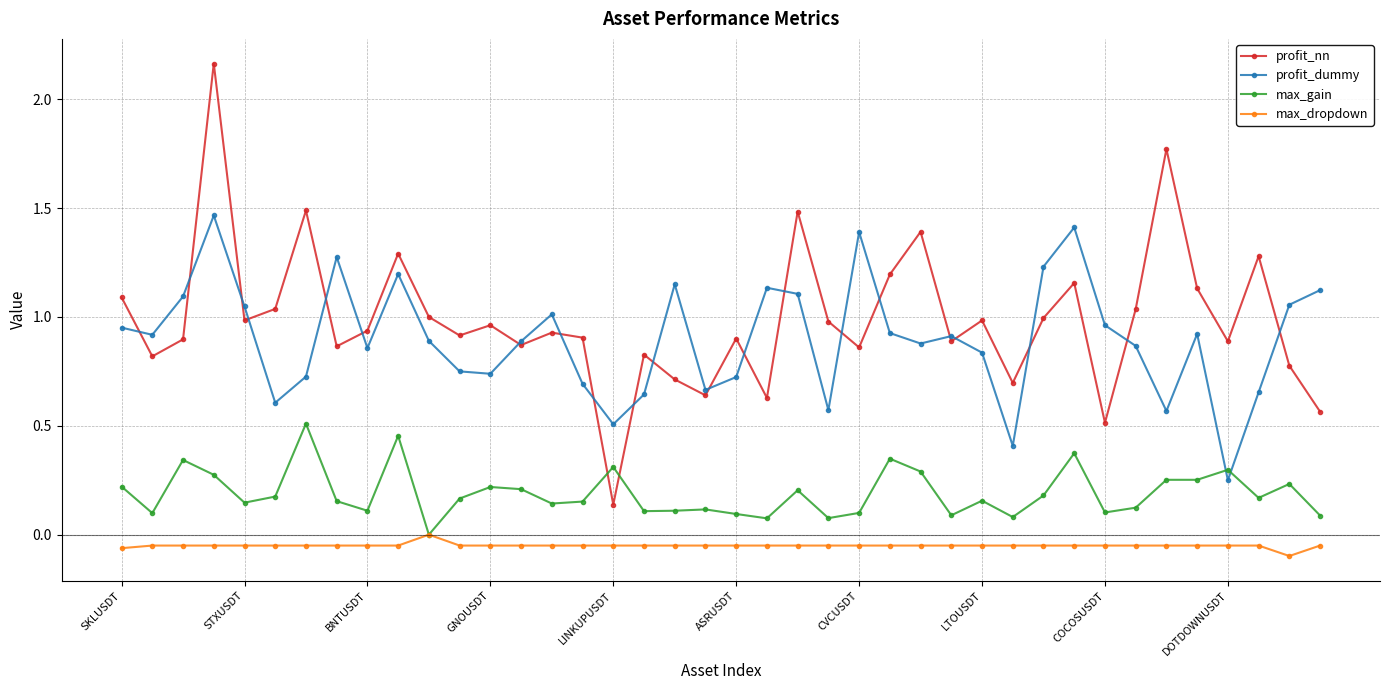

How many intersections are there between profit_dummy and profit_nn?

21